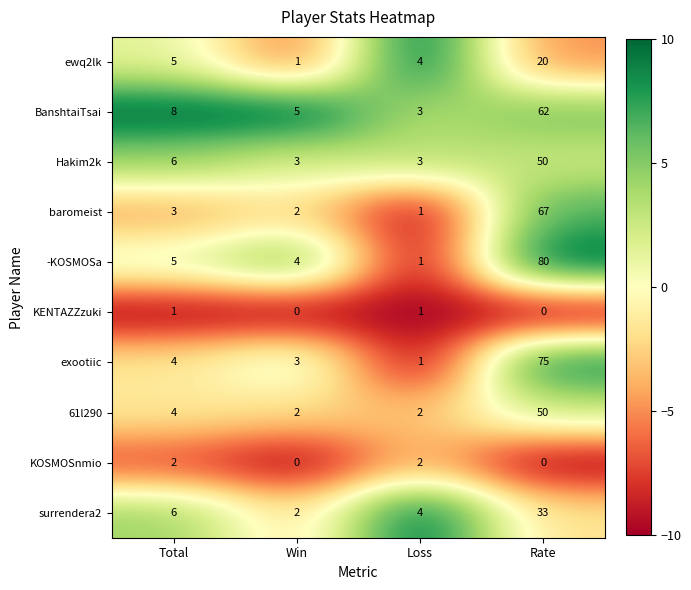

What is the difference between the exootiic values at Rate and Win?

72